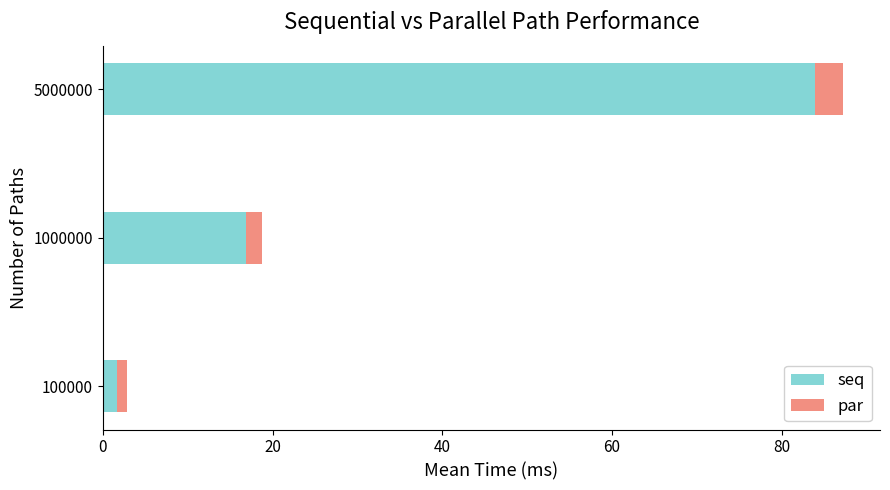

Is it true that seq equals 16.8 at 1000000?

True